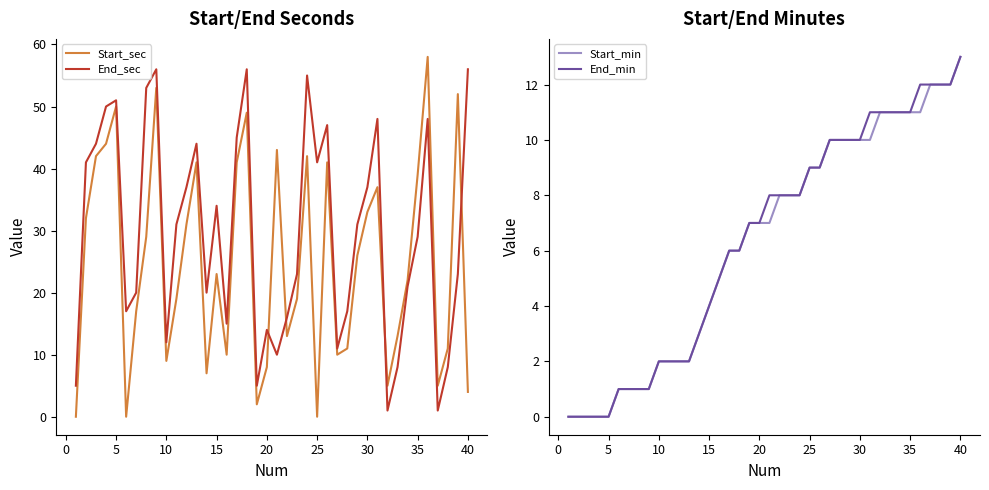

What is the greatest value displayed?

58